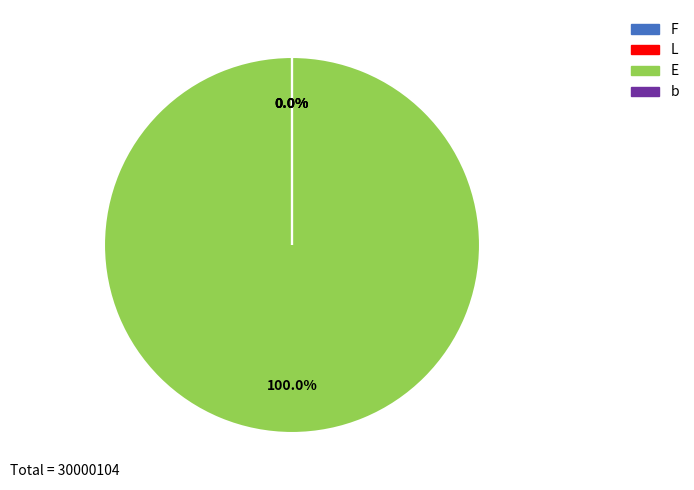

Which slice represents more than half of the pie?

E